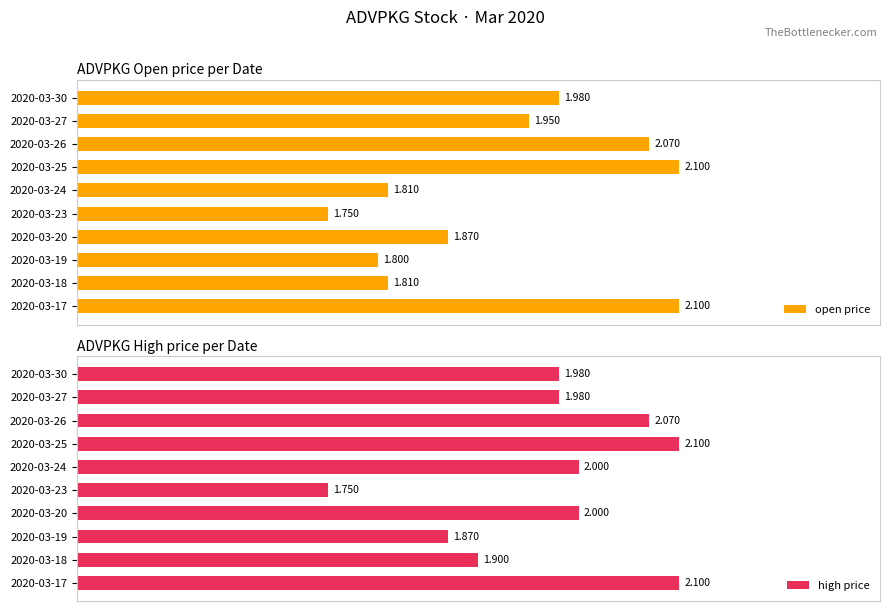

List the series in order of their overall mean, highest first.

high price, open price